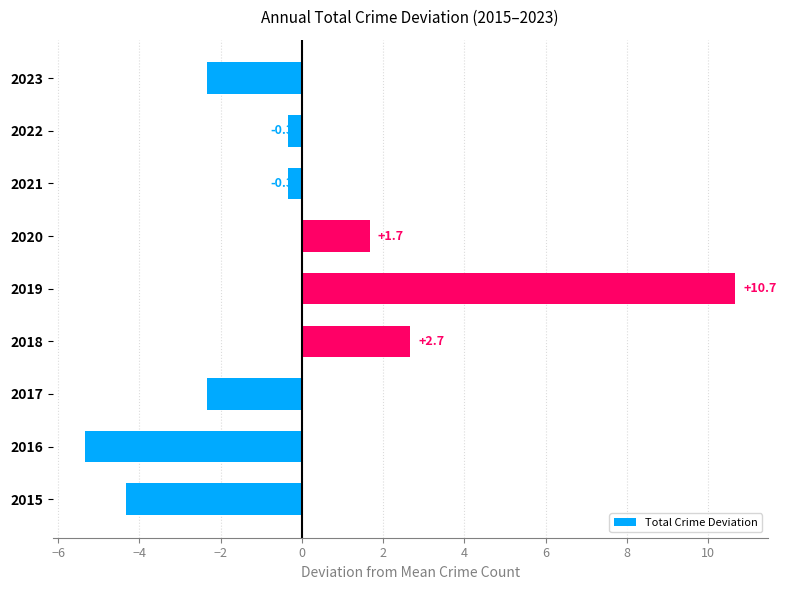

Between 2017 and 2022, which is larger?

2022